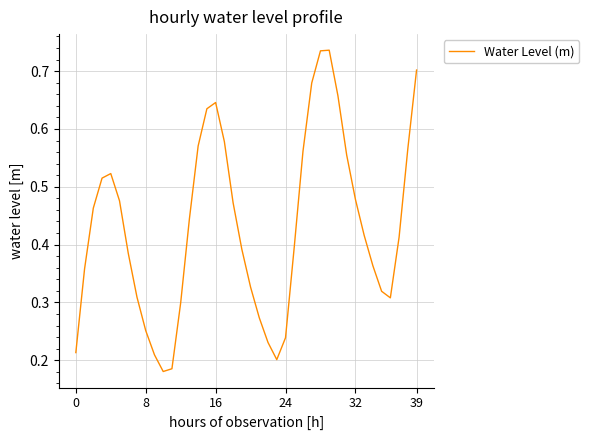

True or false: the data has more than 2 interior local peaks.

True